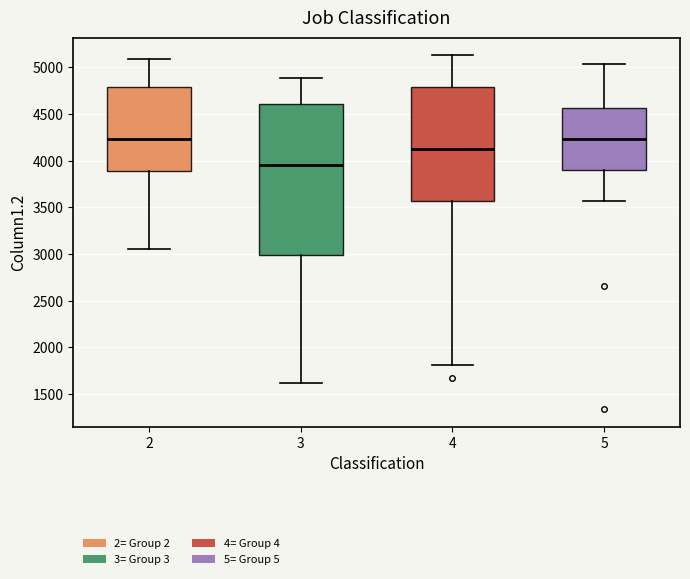

Reading left to right, transcribe this box plot: for each box, give where its median line is, the range the box spans, and where its two whiskers end, as read against the y-axis. The values are not printed on the chart, so give them approximately, as read against the axis.

2: median 4250, box 3900 to 4800, whiskers 3050 to 5100
3: median 3950, box 3000 to 4600, whiskers 1600 to 4900
4: median 4100, box 3550 to 4800, whiskers 1800 to 5150
5: median 4250, box 3900 to 4550, whiskers 3550 to 5050